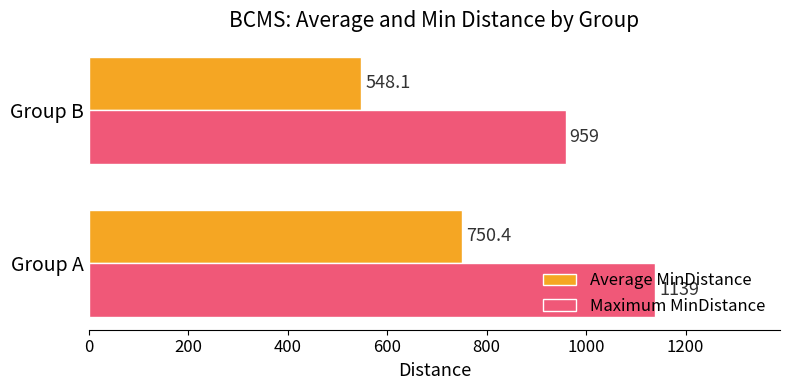

What is the difference between the maximum and minimum values in the Maximum MinDistance series?

180.0